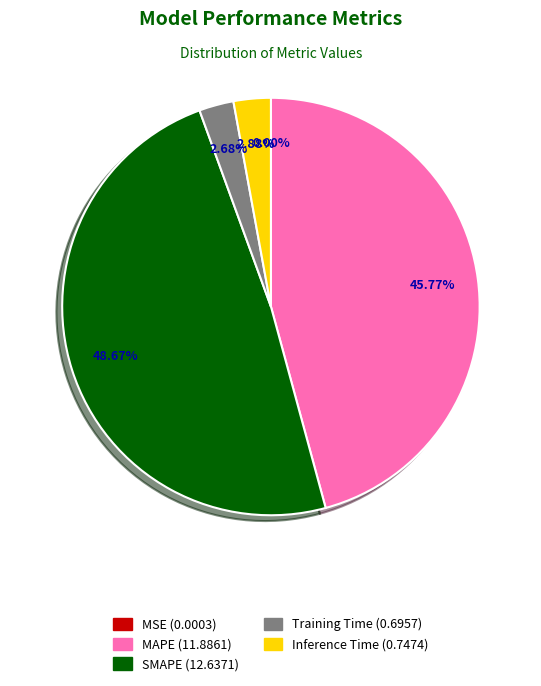

What is the ratio of the value at SMAPE to the value at MAPE?

1.1